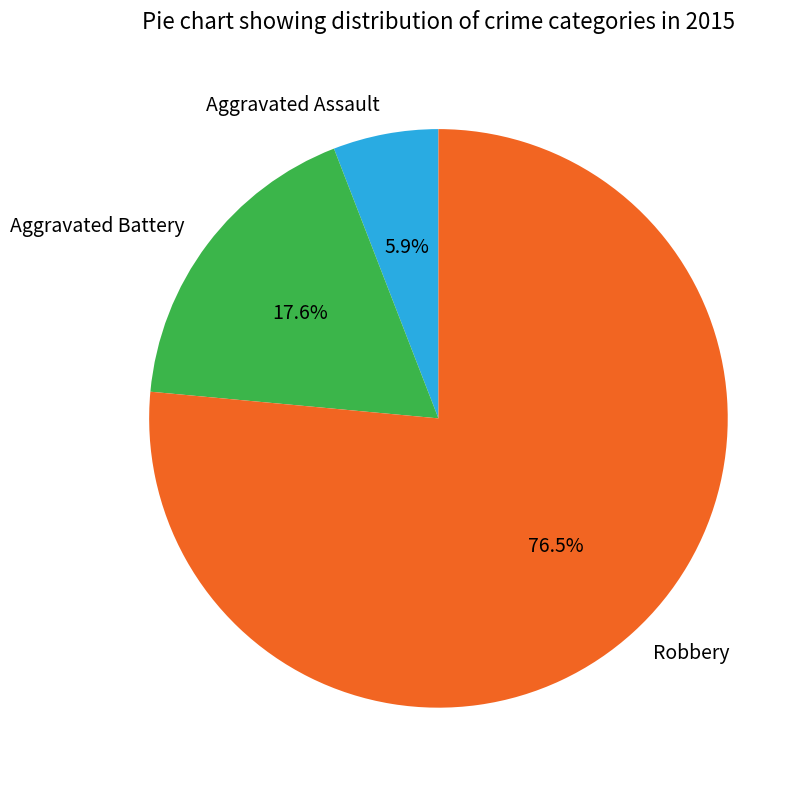

What percentage is NOT represented by Robbery?

23.5%